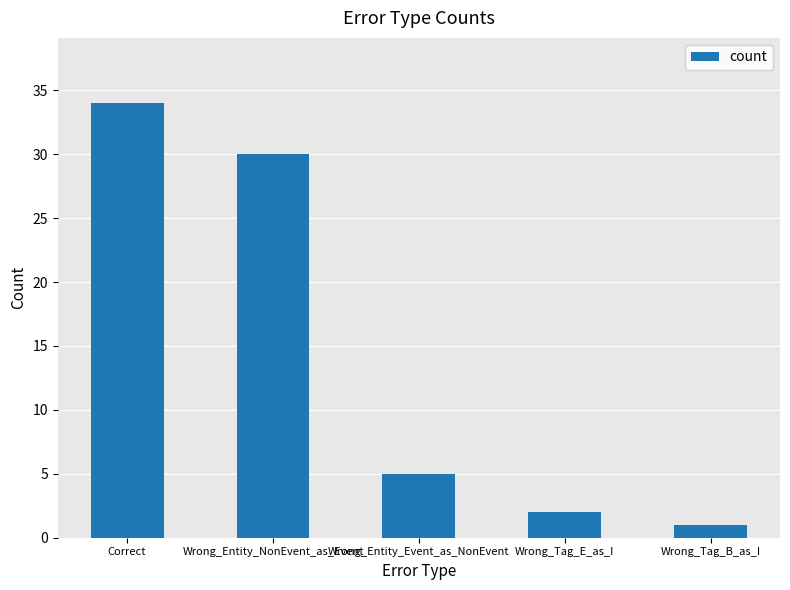

Rank the categories by value from lowest to highest.

Wrong_Tag_B_as_I, Wrong_Tag_E_as_I, Wrong_Entity_Event_as_NonEvent, Wrong_Entity_NonEvent_as_Event, Correct